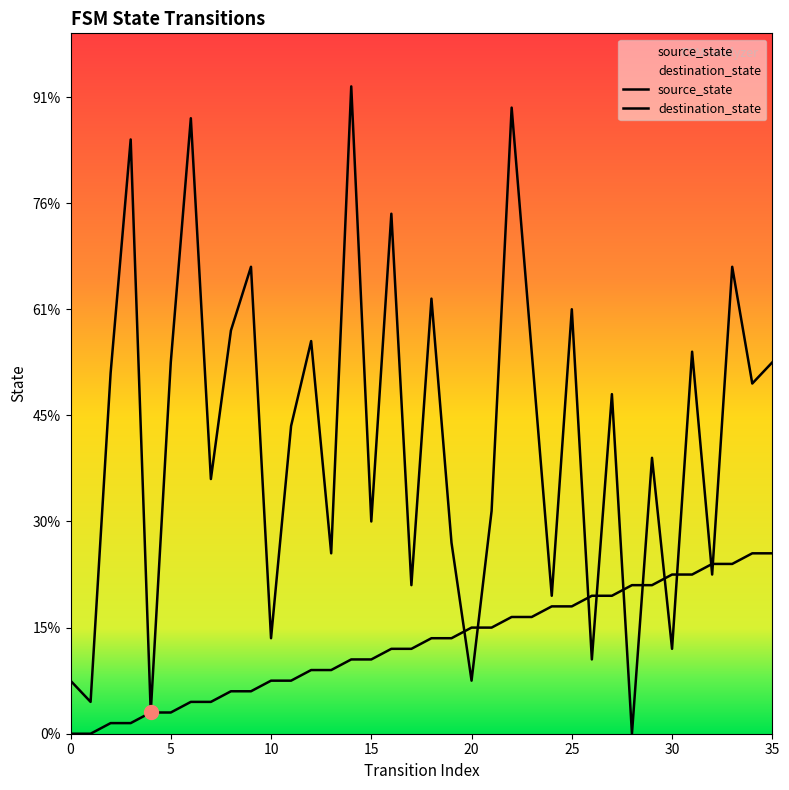

Reading left to right, extract all data points from this chart.

source_state: 0	0	1	1	2	2	3	3	4	4	5	5	6	6	7	7	8	8	9	9	10	10	11	11	12	12	13	13	14	14	15	15	16	16	17	17
destination_state: 5	3	34	56	2	35	58	24	38	44	9	29	37	17	61	20	49	14	41	18	5	21	59	36	13	40	7	32	0	26	8	36	15	44	33	35